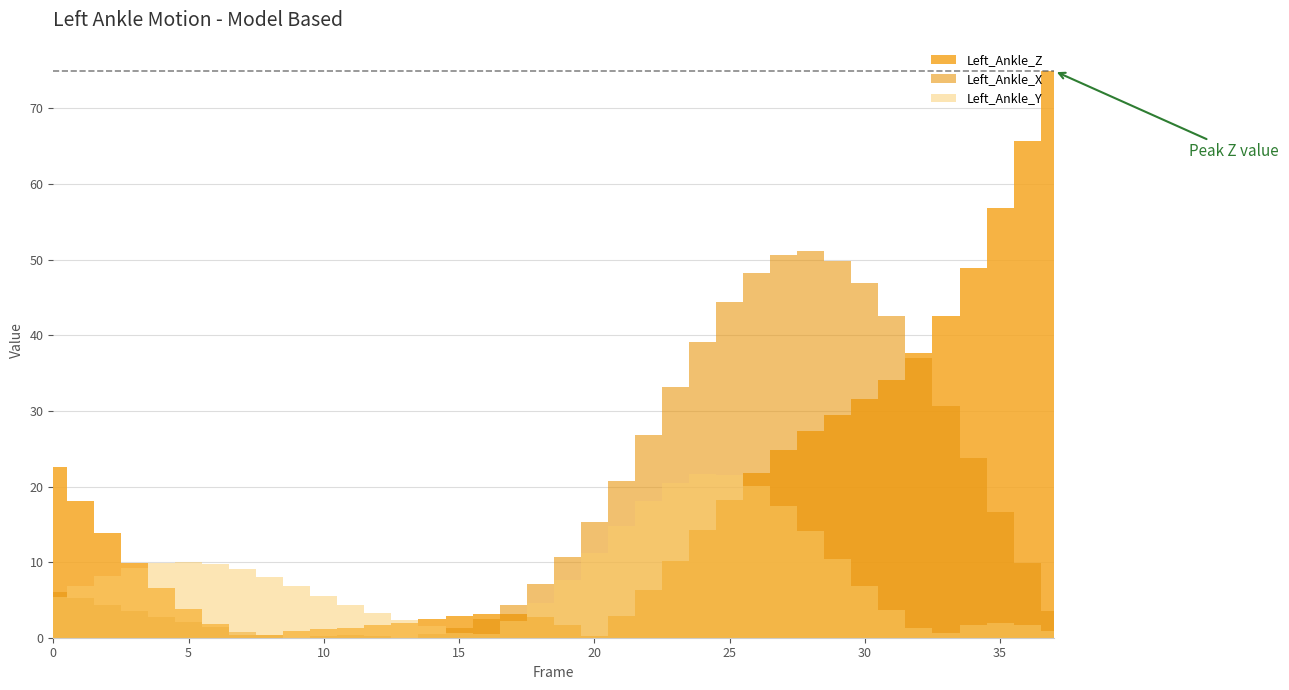

How many times do Left_Ankle_Z and Left_Ankle_Y cross each other?

2